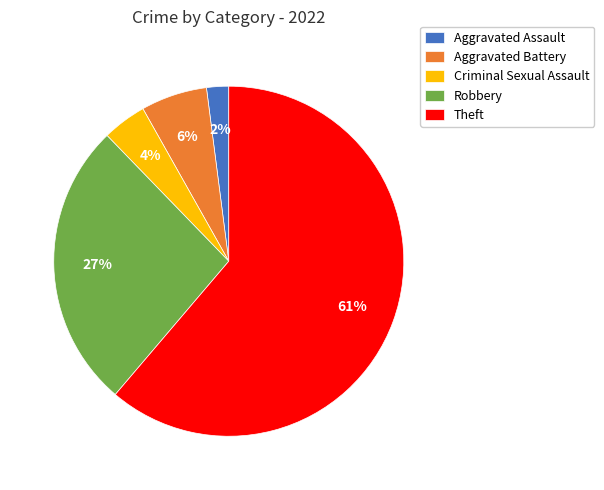

Does Robbery represent more than half of the total?

No